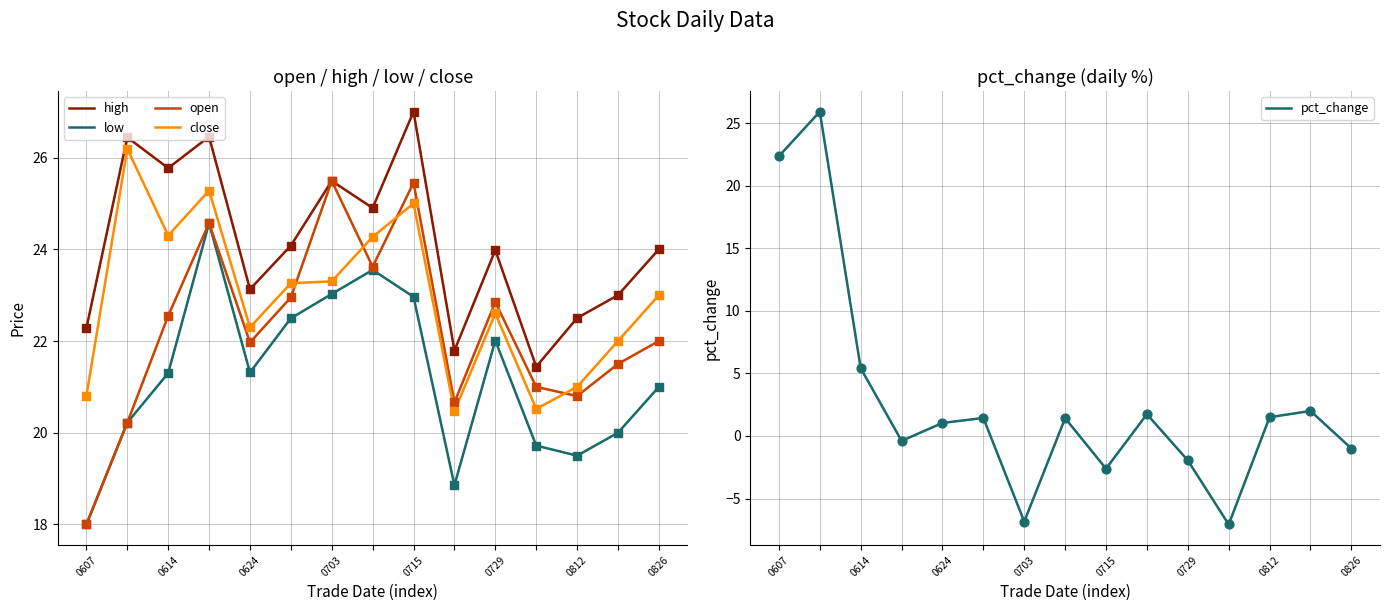

Which series has the largest Y range (max minus min)?

pct_change